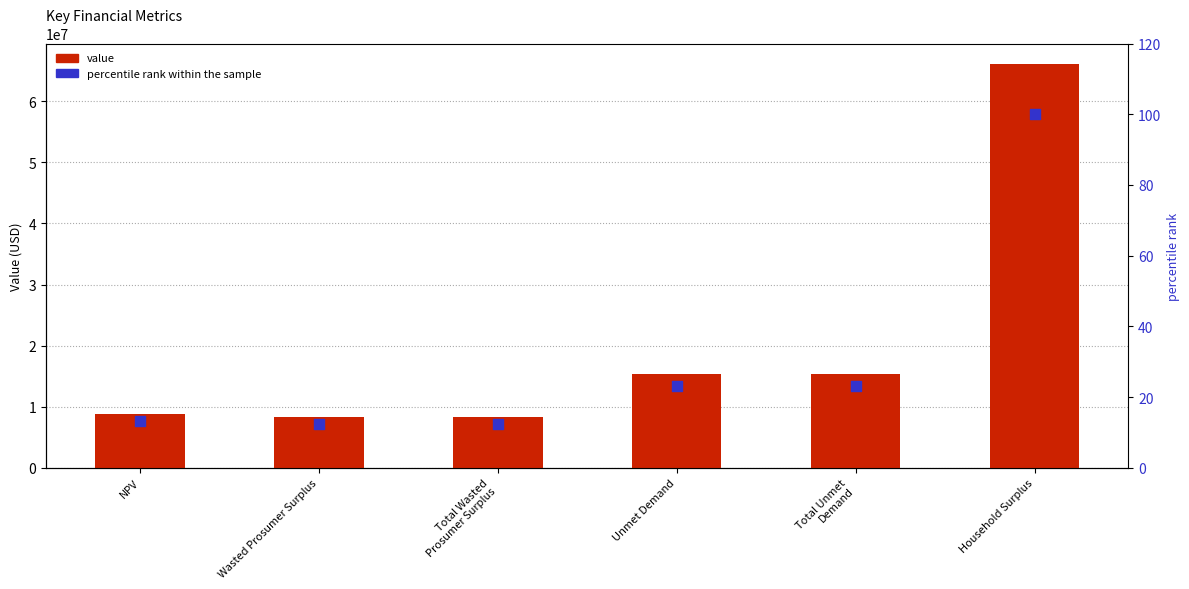

What is the total value across all series at Wasted Prosumer Surplus?

8233721.3